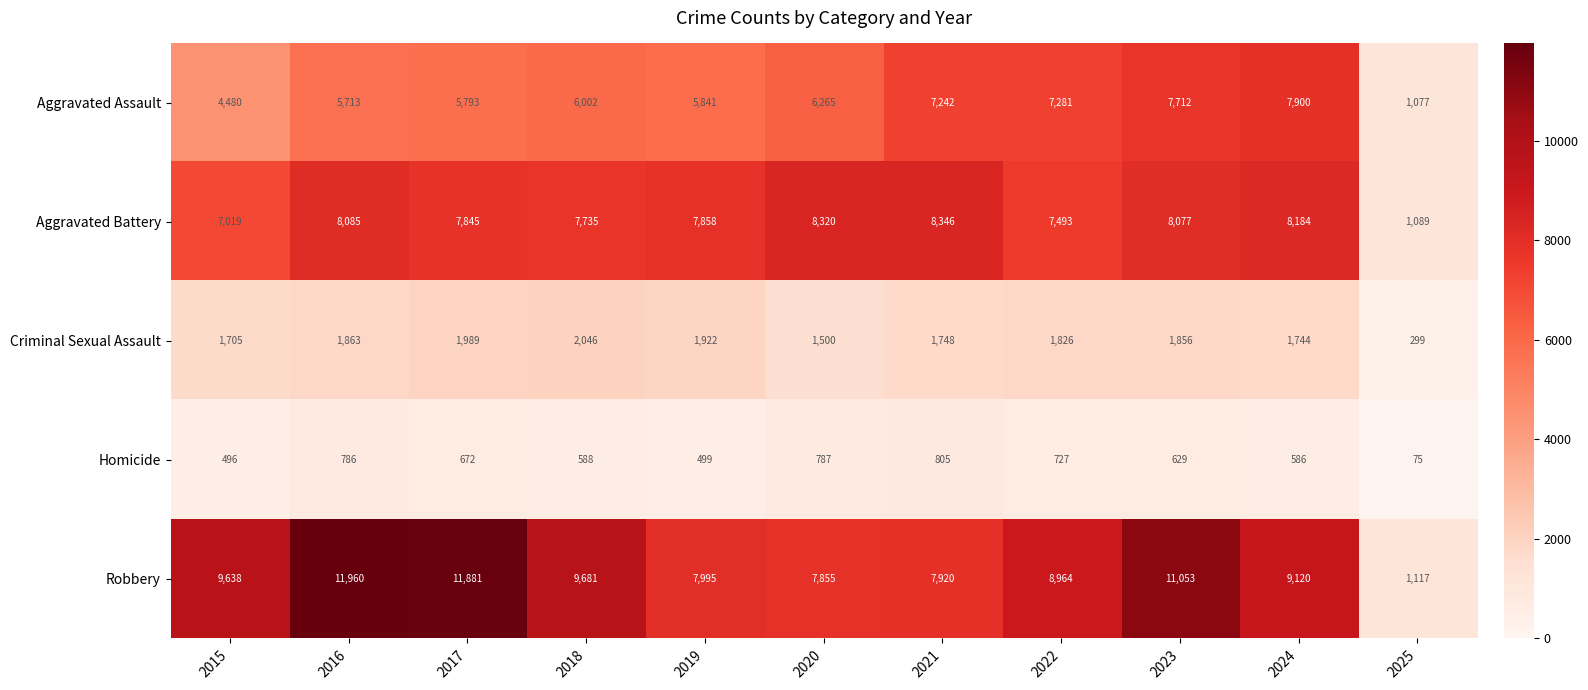

What is the total value across all series at 2015?

23338